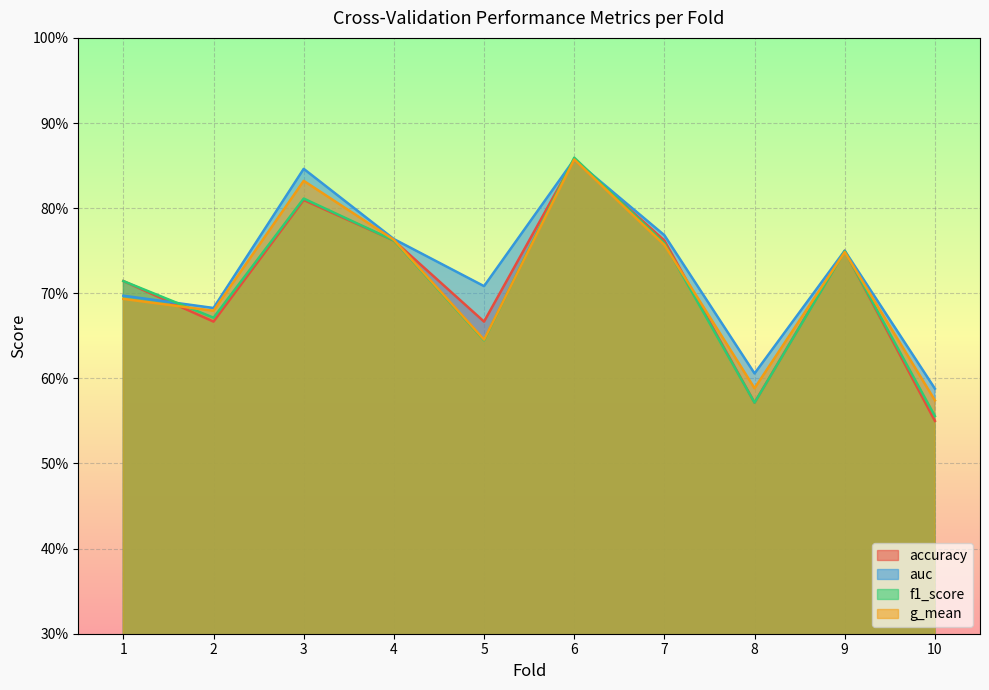

Which category has the lowest value in the accuracy series?

10